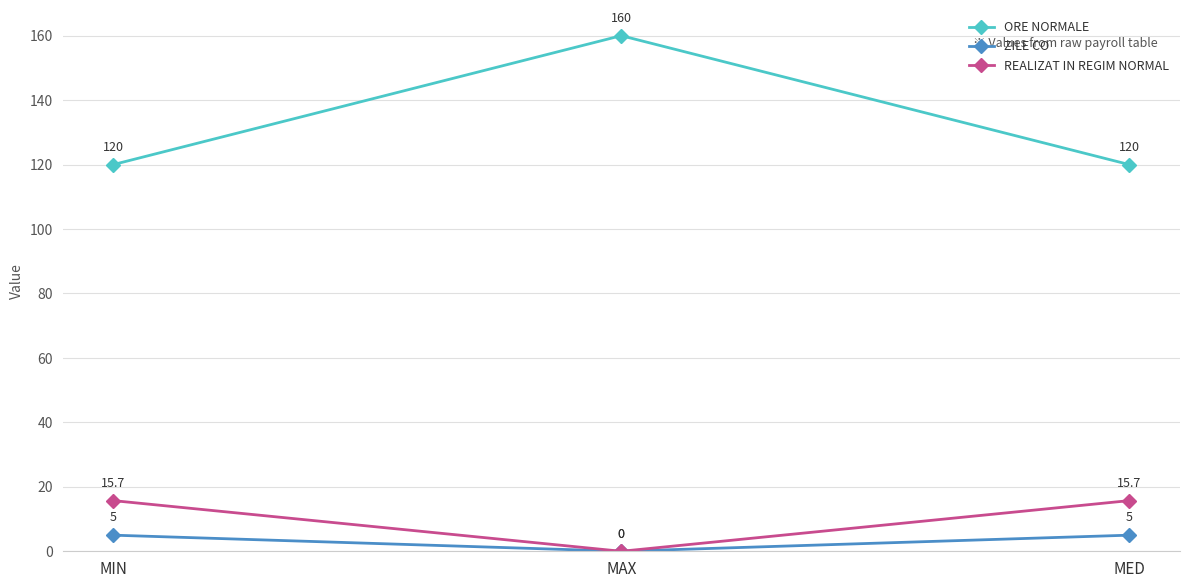

How many lines are shown in the chart?

3